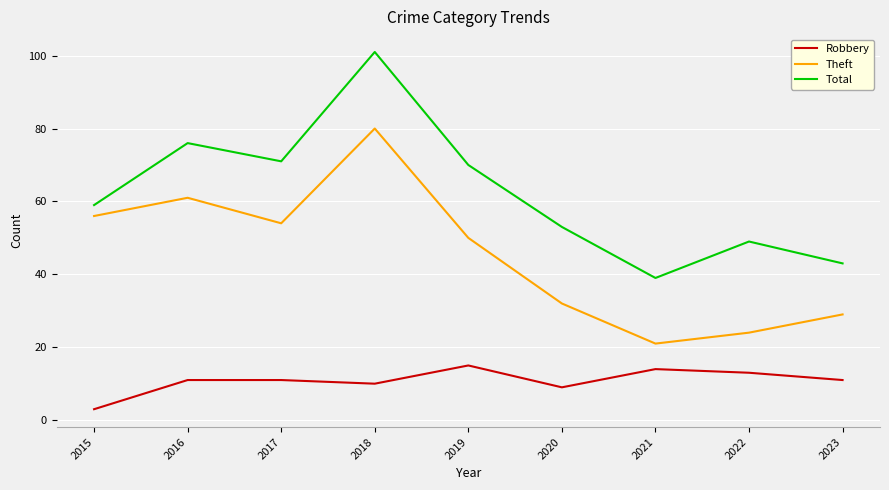

Reading right to left, what are all the values shown in this chart?

Robbery: 11	13	14	9	15	10	11	11	3
Theft: 29	24	21	32	50	80	54	61	56
Total: 43	49	39	53	70	101	71	76	59